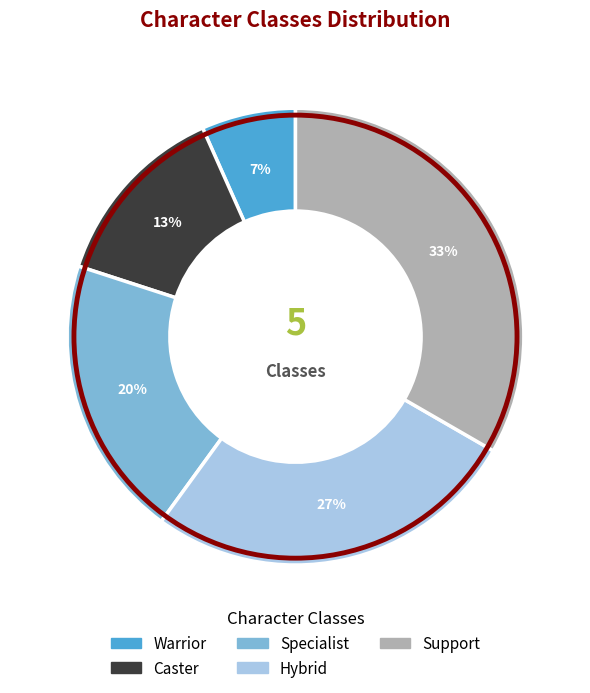

Between Caster and Warrior, which is larger?

Caster